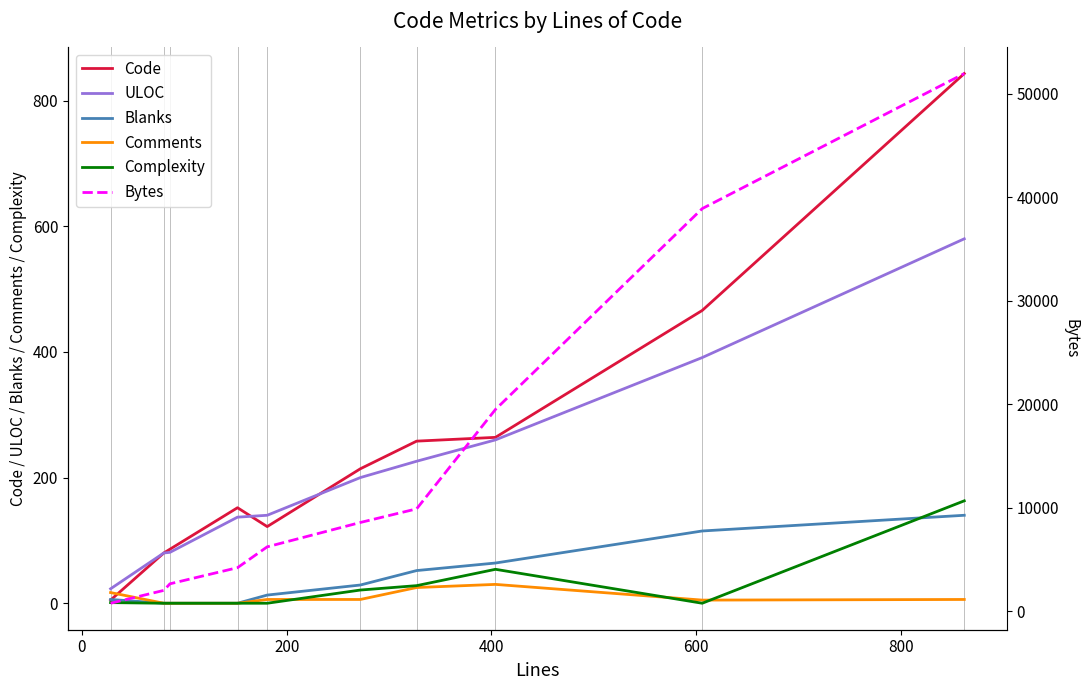

What are all the series names shown in the legend?

Code, ULOC, Blanks, Comments, Complexity, Bytes